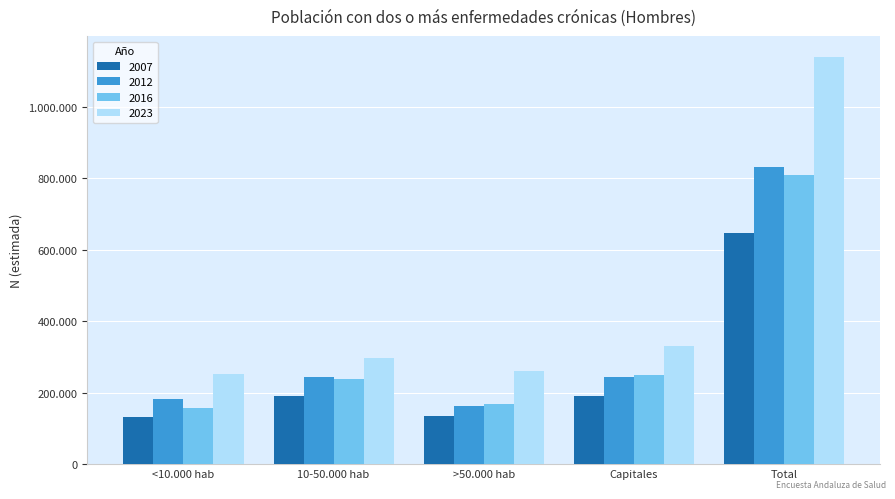

Which category has the lowest value across all series?

<10.000 hab